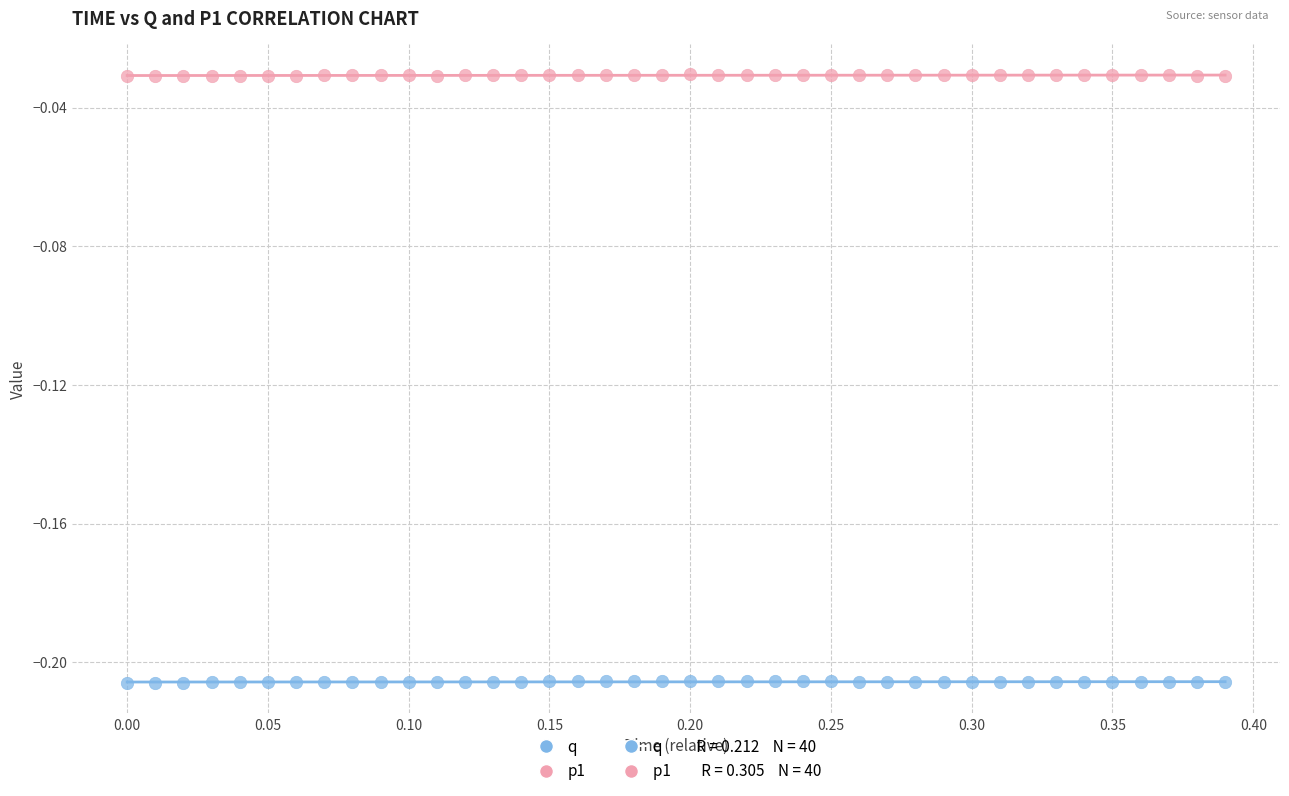

Which series contains the lowest Y value?

q